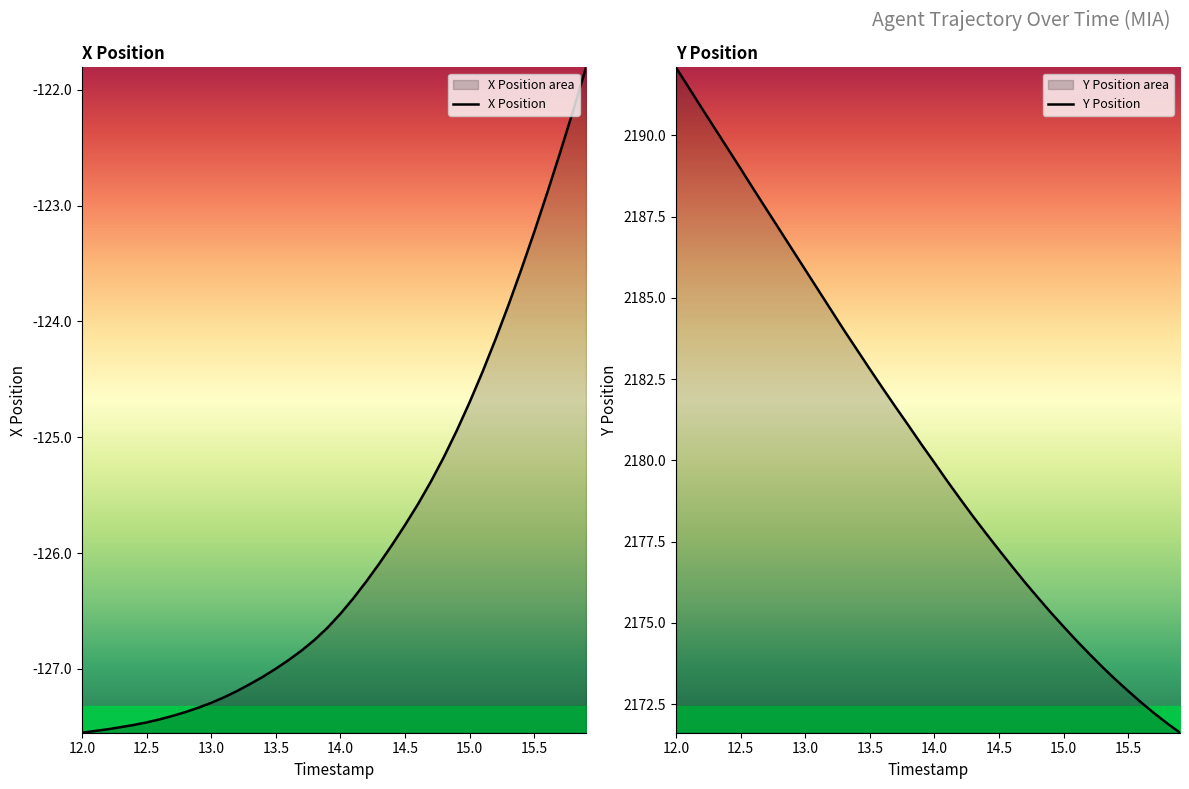

True or false: Y Position and X Position intersect in this chart.

False